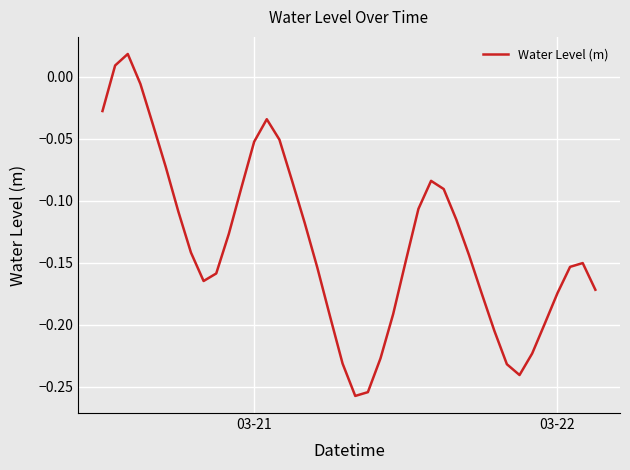

Reading left to right, extract all data points from this chart.

-0.0	0.0	0.0	-0.0	-0.0	-0.1	-0.1	-0.1	-0.2	-0.2	-0.1	-0.1	-0.1	-0.0	-0.1	-0.1	-0.1	-0.2	-0.2	-0.2	-0.3	-0.3	-0.2	-0.2	-0.1	-0.1	-0.1	-0.1	-0.1	-0.1	-0.2	-0.2	-0.2	-0.2	-0.2	-0.2	-0.2	-0.2	-0.2	-0.2